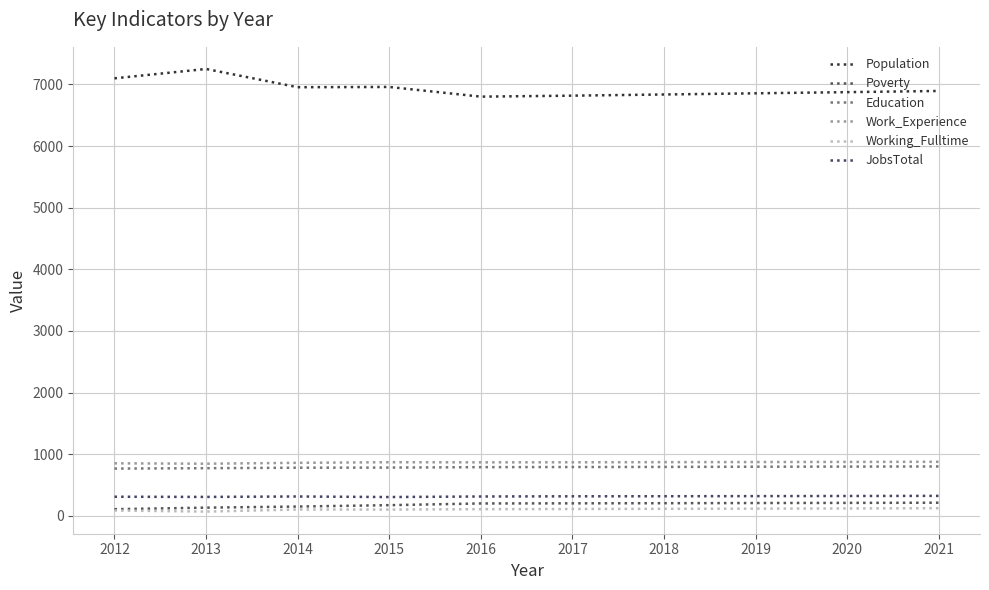

Which series has the largest total across all categories?

Population